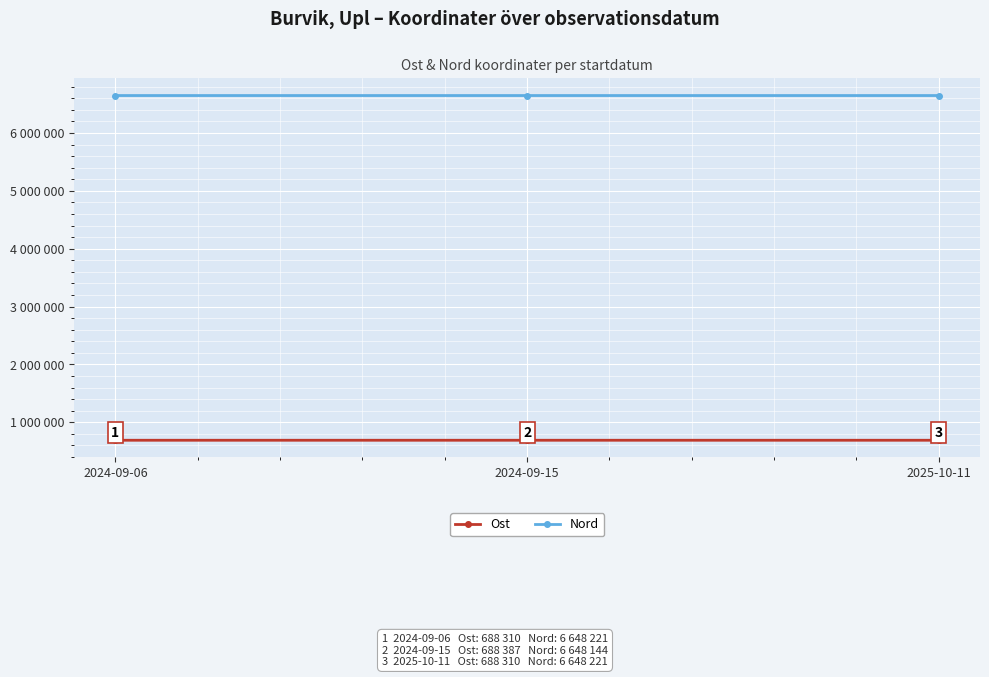

What are all the series names shown in the legend?

Ost, Nord